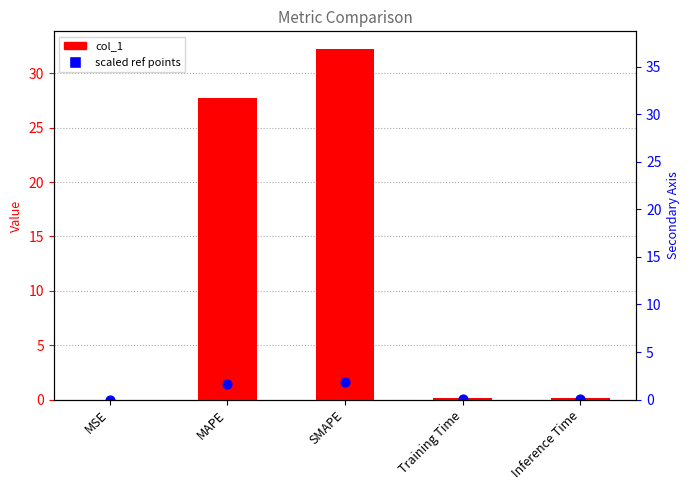

What is the total value across all series at Inference Time?

0.2